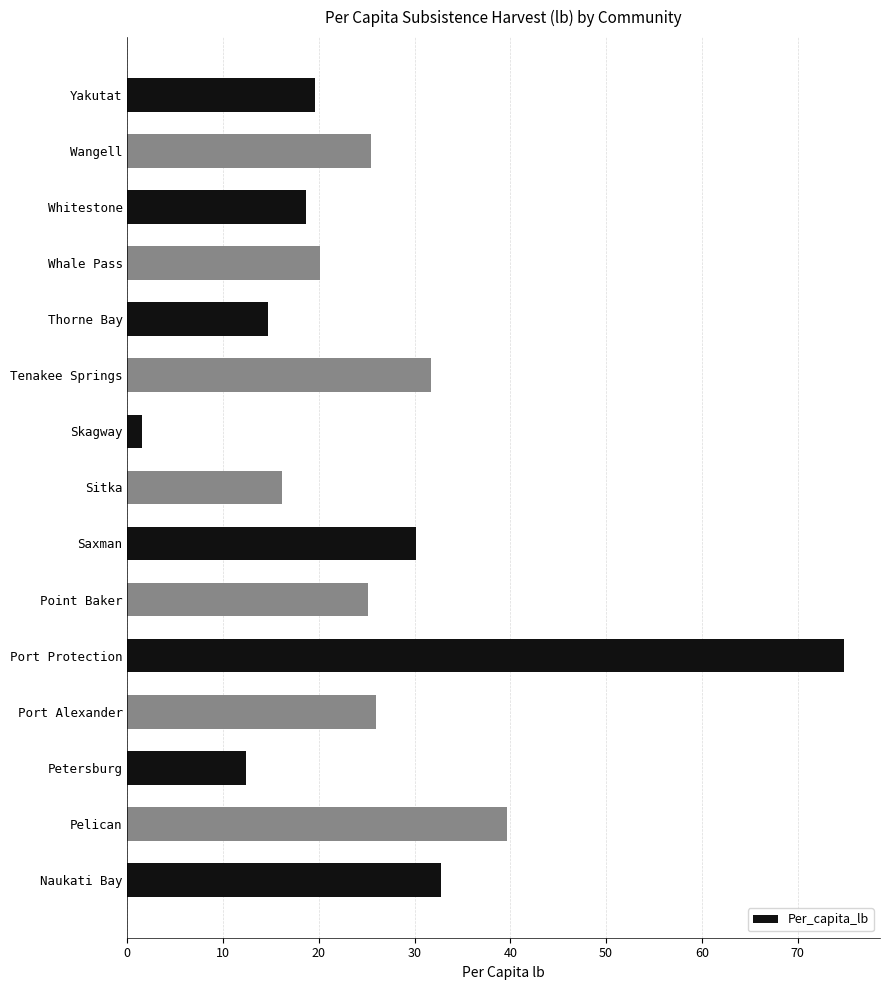

What is the difference between the maximum and second lowest values?

62.4